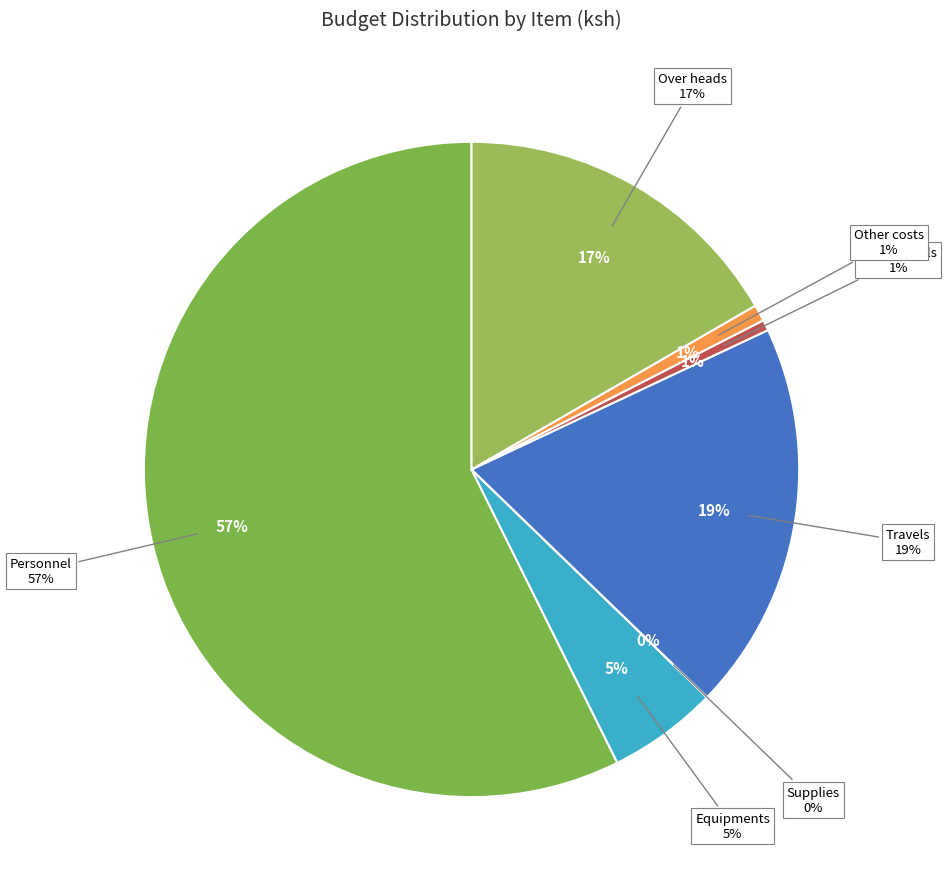

Which category accounts for the majority?

Personnel